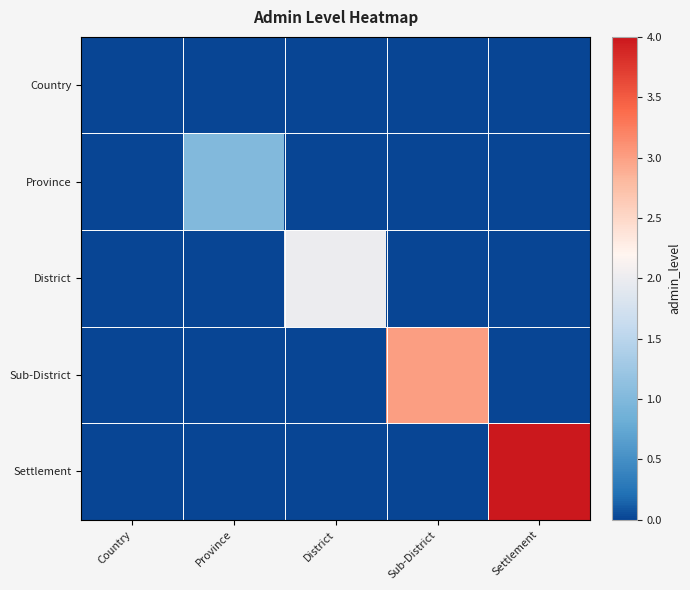

Which series has the largest total across all categories?

Settlement